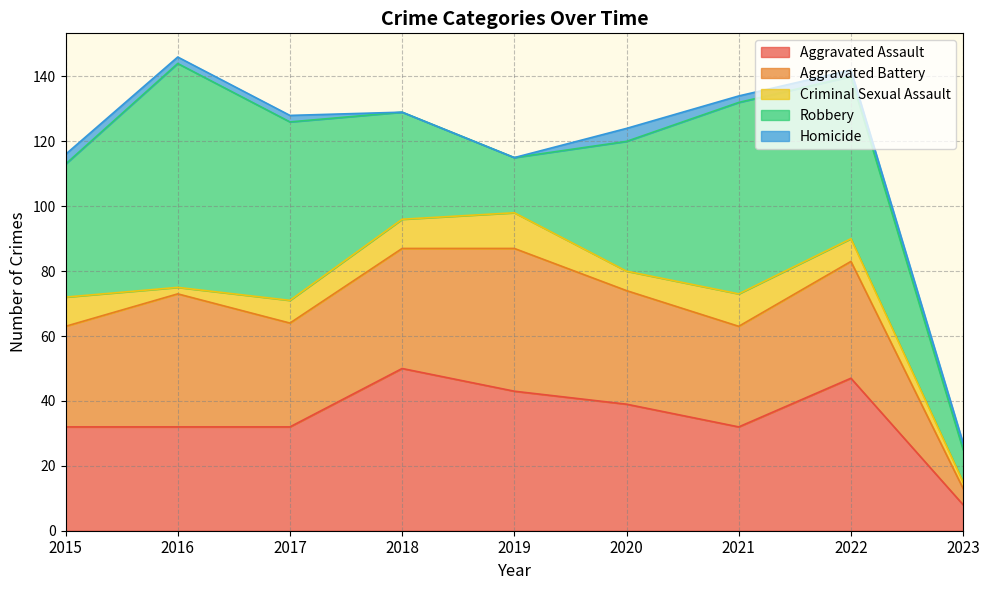

What are all the series names shown in the legend?

Aggravated Assault, Aggravated Battery, Criminal Sexual Assault, Robbery, Homicide